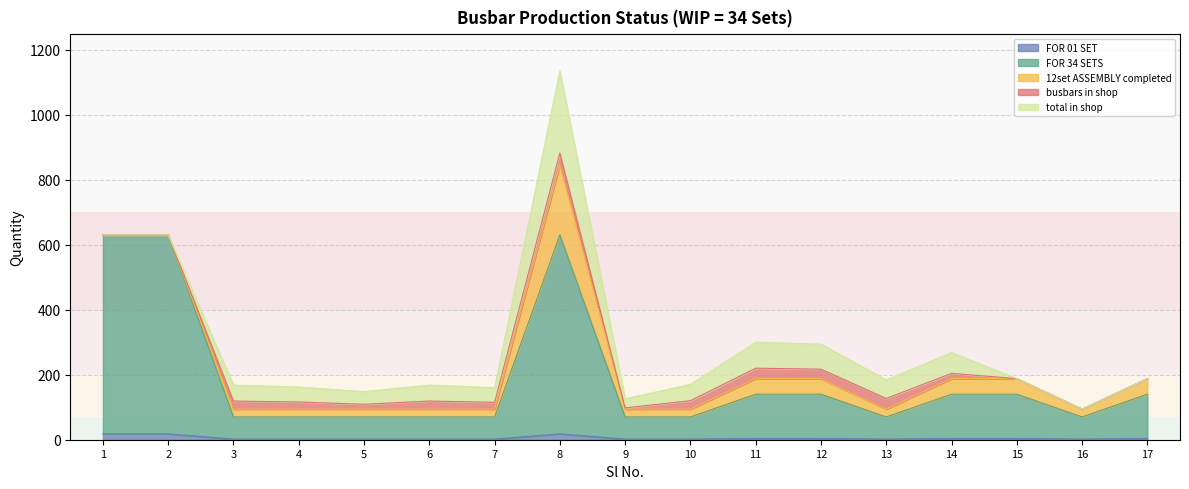

How many interior local peaks does the busbars in shop series have?

5